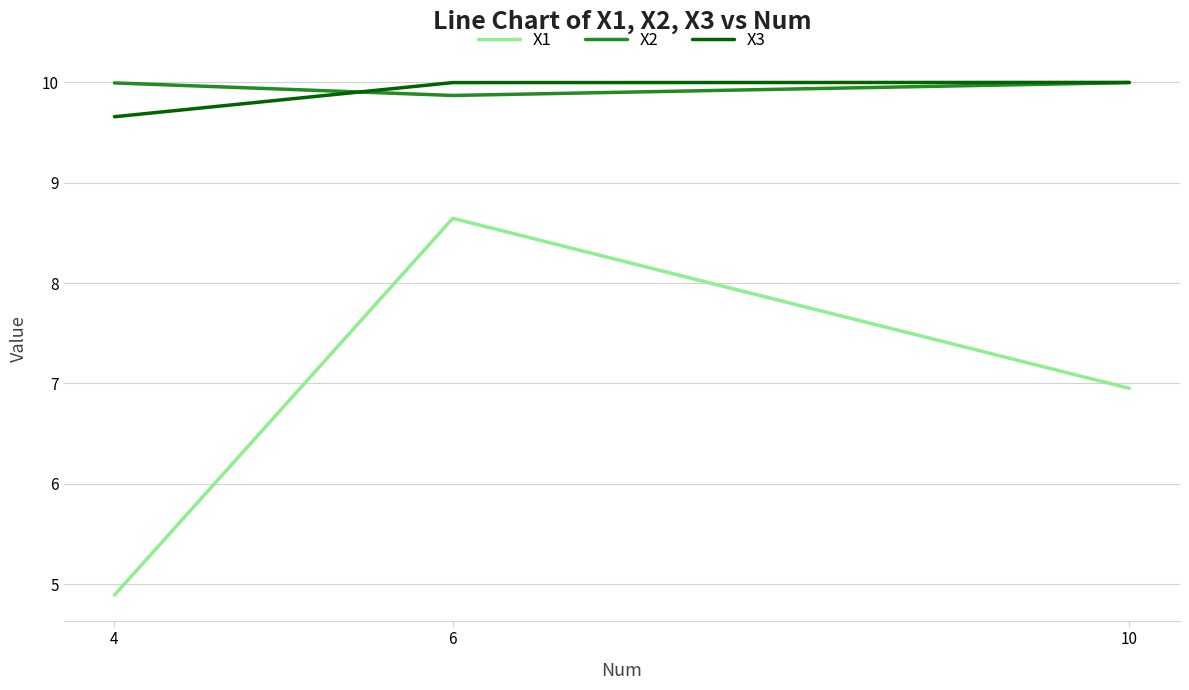

At which label is X2 closest to 9?

6